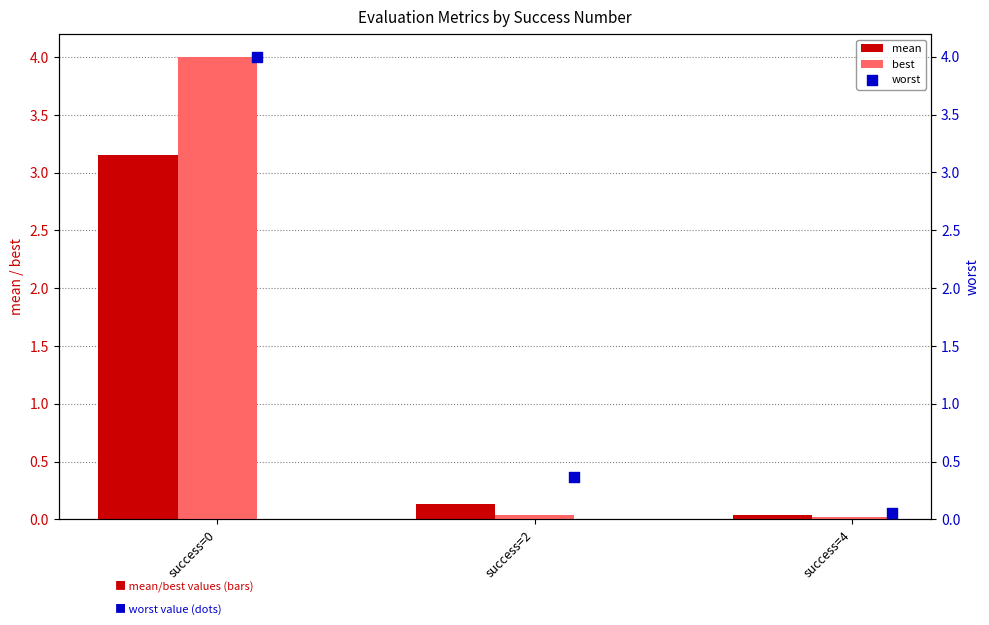

Which series has the widest spread of Y values?

best